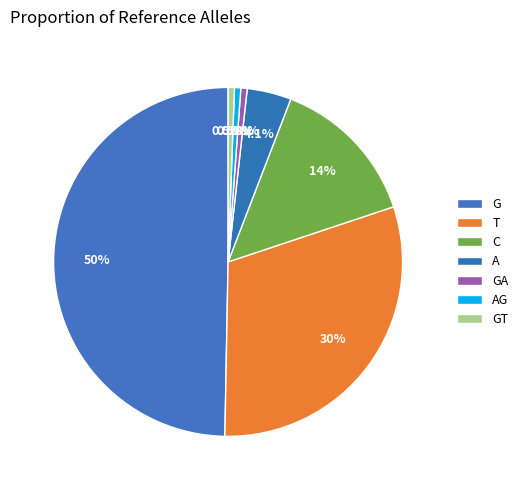

To the nearest percent, what portion does T represent?

30%